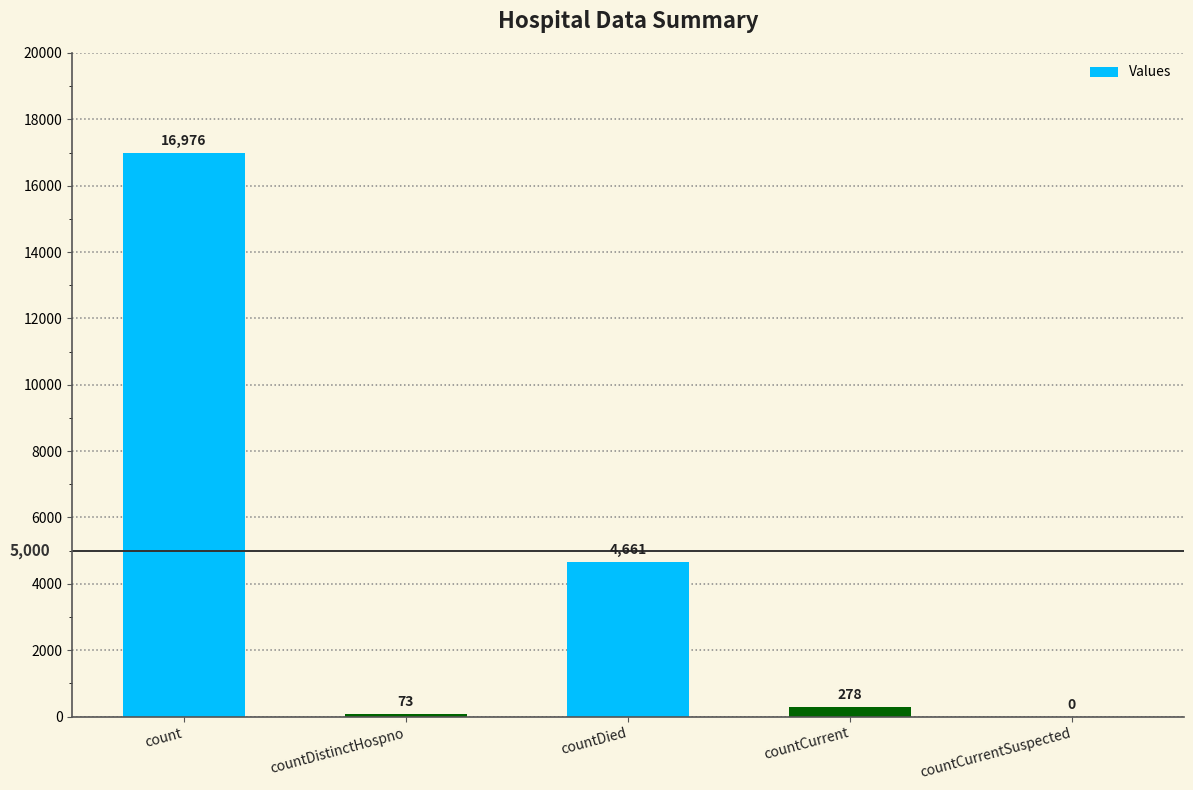

Which has a higher value, countCurrentSuspected or countDistinctHospno?

countDistinctHospno